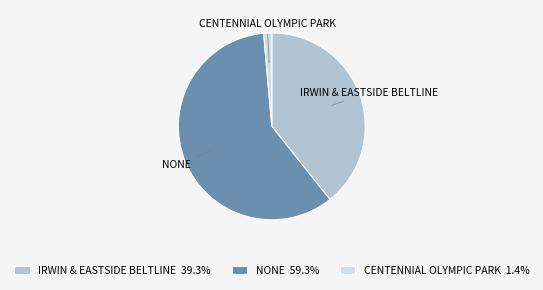

Rank the categories by value from highest to lowest.

NONE, IRWIN & EASTSIDE BELTLINE, CENTENNIAL OLYMPIC PARK